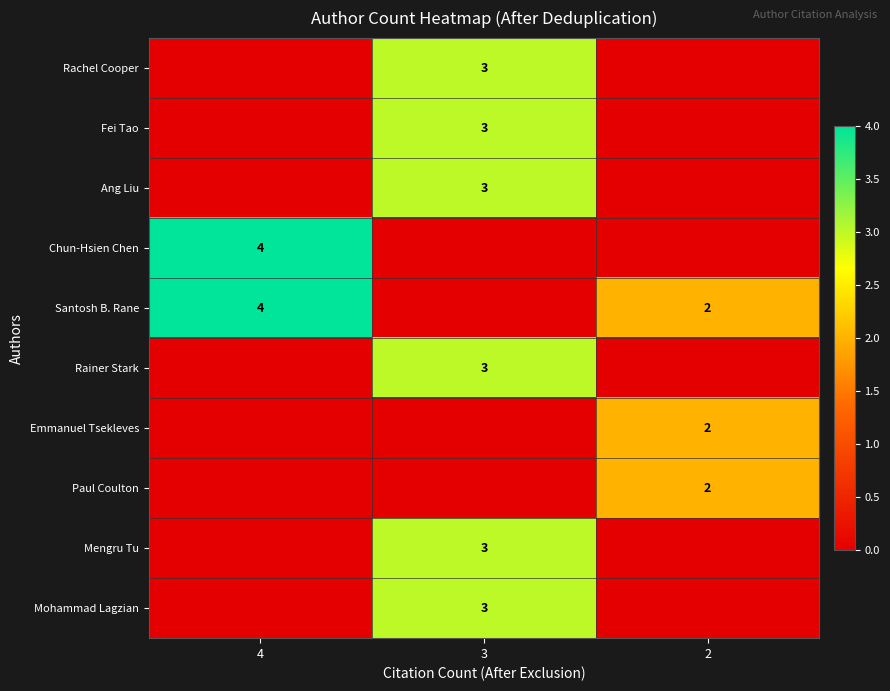

The value of Mohammad Lagzian at 3 is 3. True or false?

True